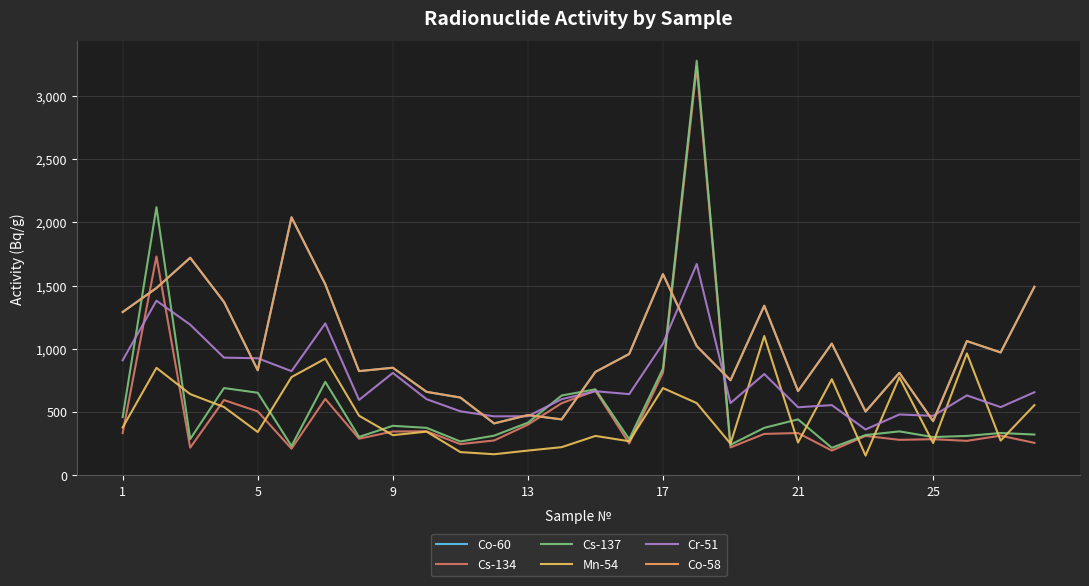

Is this an area chart (filled region under the line)?

No